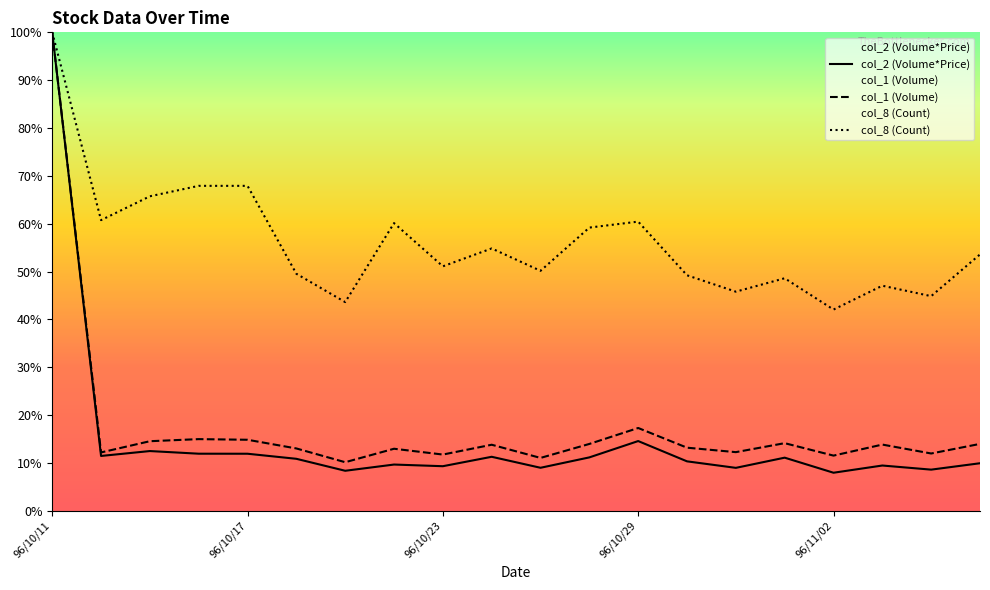

What value does the col_1 (Volume) series have at 15?

0.1